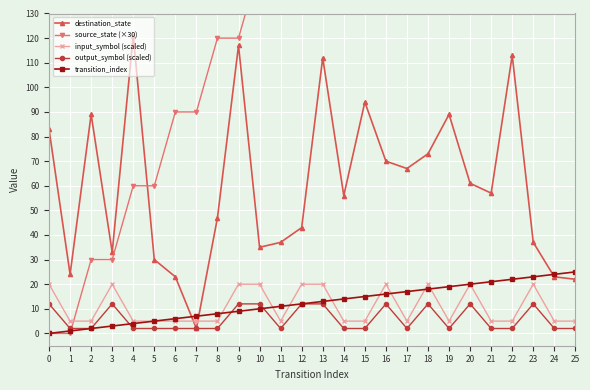

What is the average value of the output_symbol (scaled) series?

6